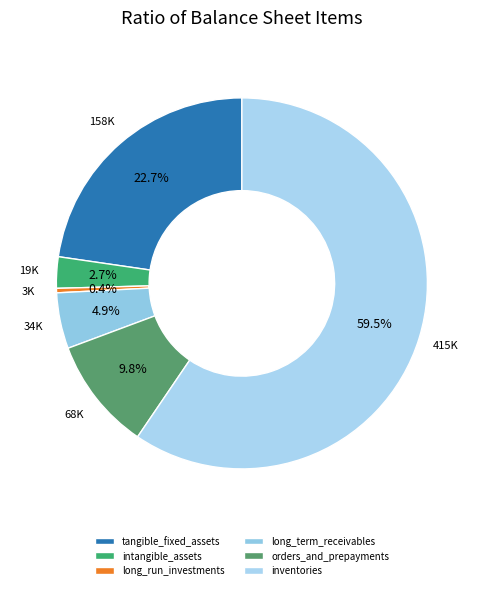

To the nearest percent, what portion does intangible_assets represent?

3%